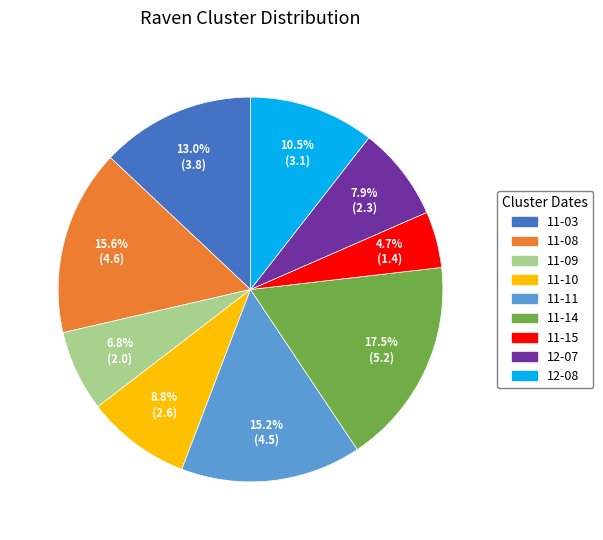

Is there a majority slice in this chart?

No